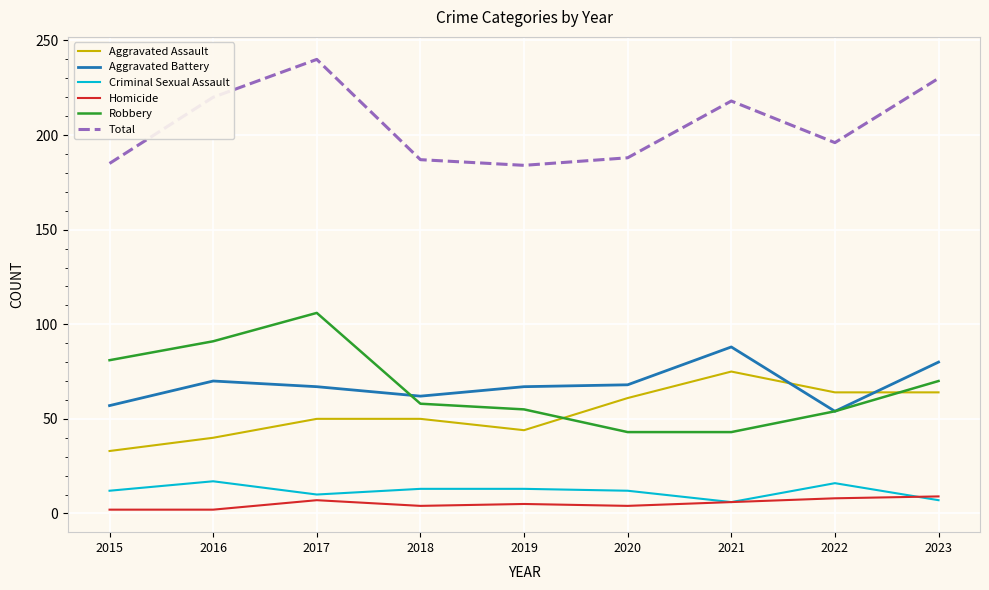

Does the chart display data point markers on the line(s)?

No